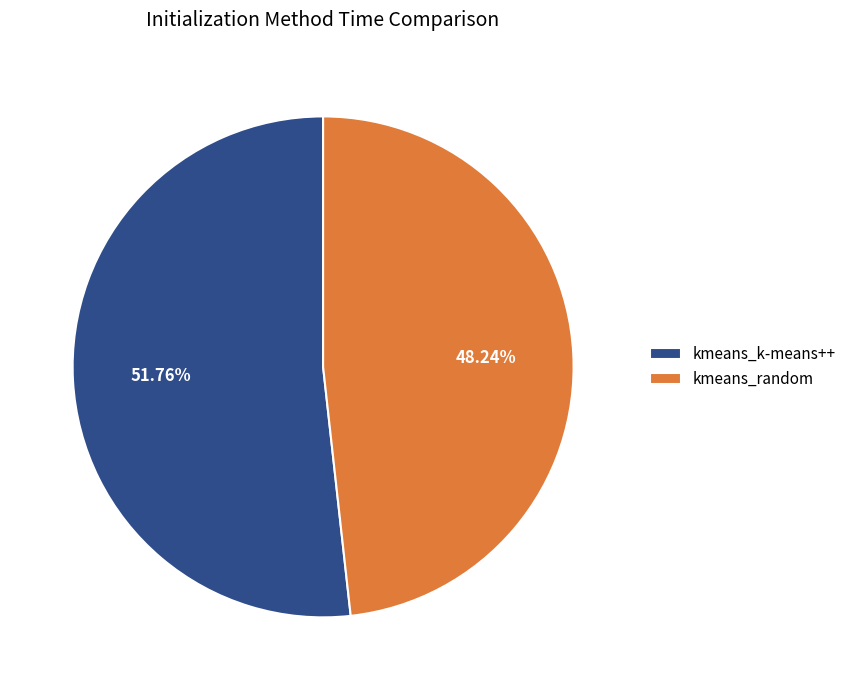

True or false: kmeans_random accounts for 48% of the total.

True